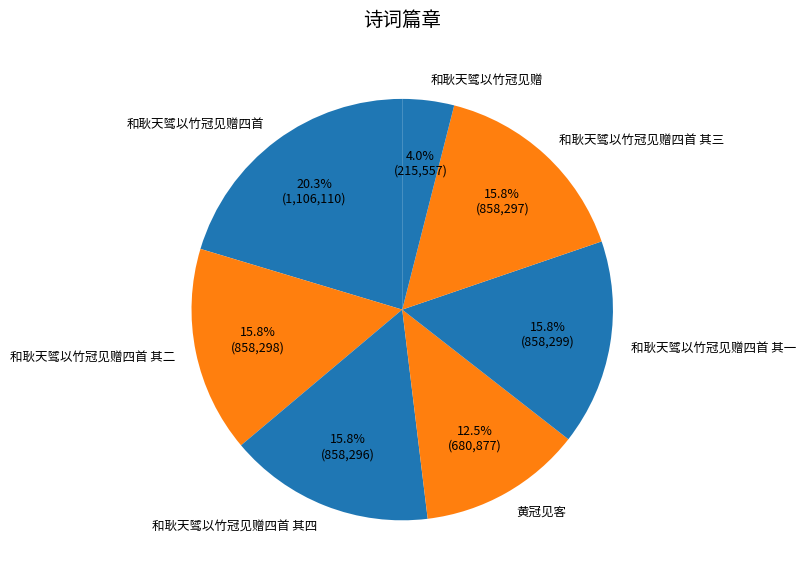

True or false: 和耿天骘以竹冠见赠四首 其二 accounts for 22% of the total.

False